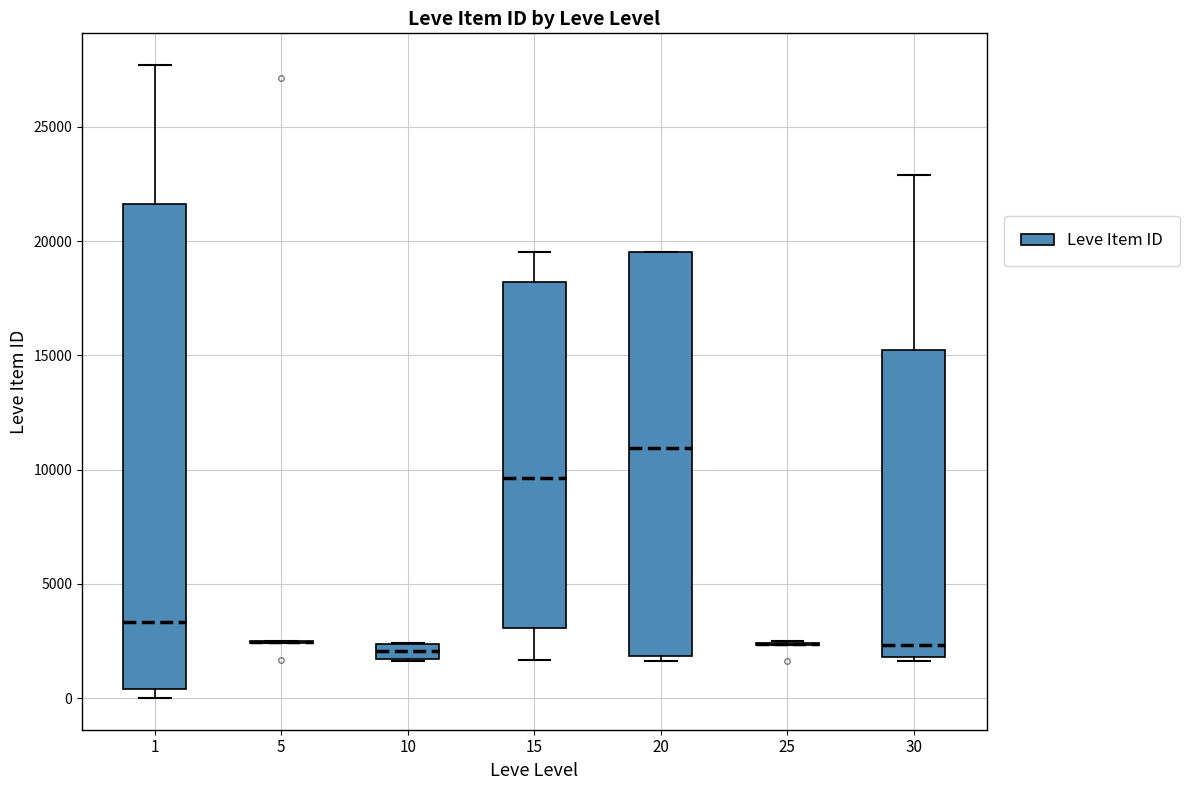

Comparing the boxes themselves (not the whiskers), which one is the tallest?

1